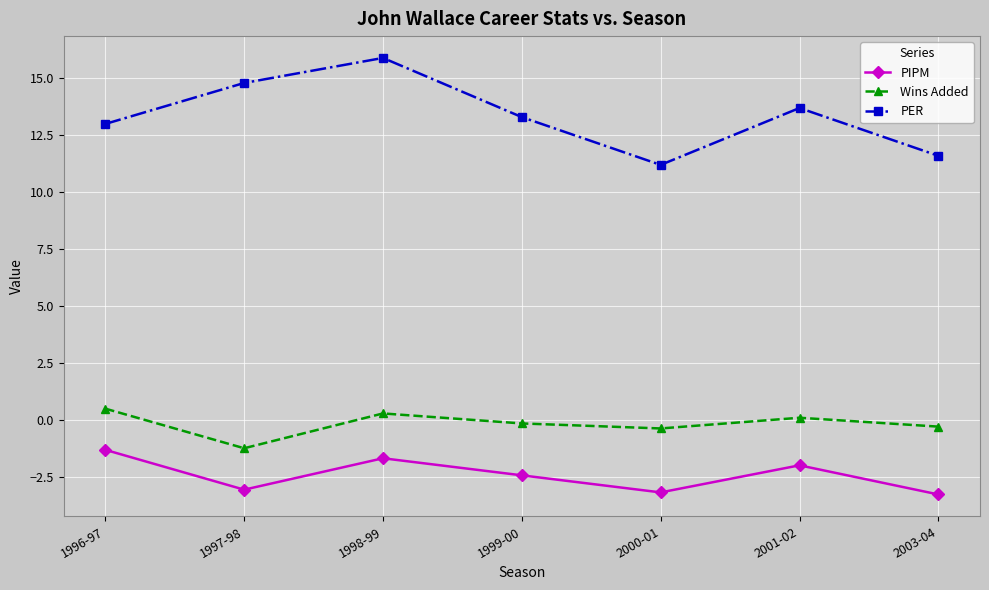

What is the difference between the Wins Added values at 1998-99 and 2003-04?

0.6